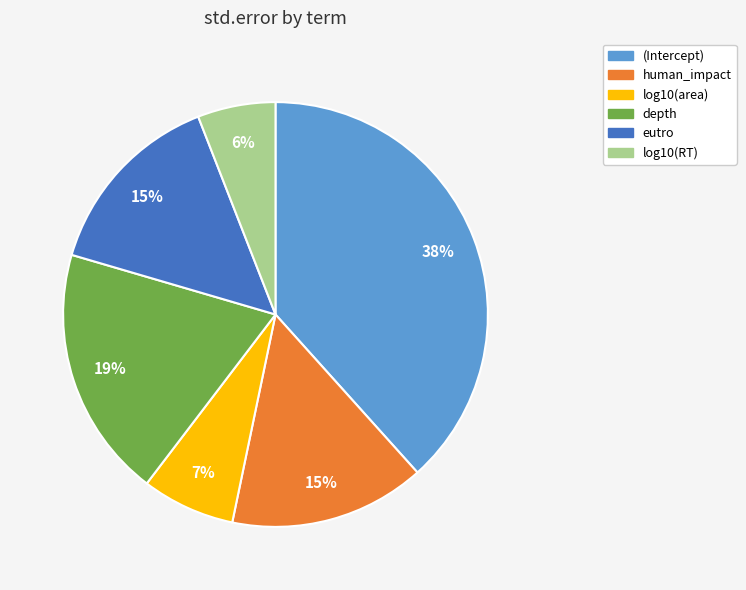

Do log10(RT) and human_impact together represent more than half of the pie?

No